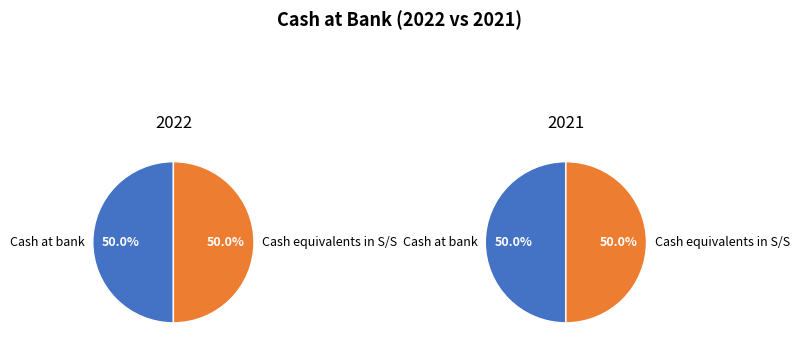

Rank the categories by value from highest to lowest.

Cash at bank 2022, Cash at bank 2021